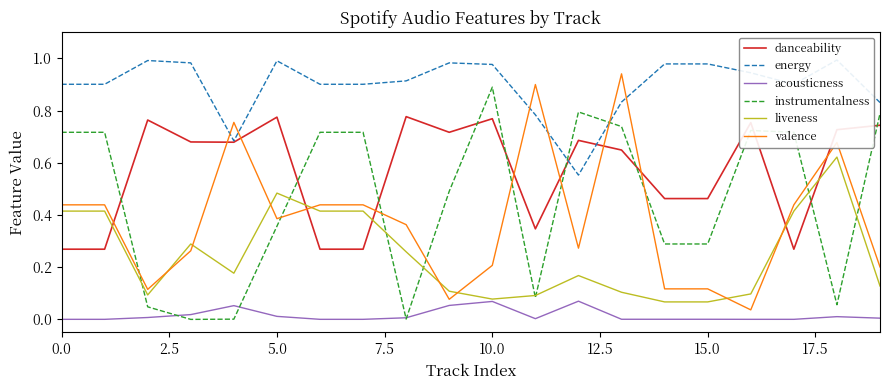

In instrumentalness, how many points are lower than both neighbors (excluding endpoints)?

4